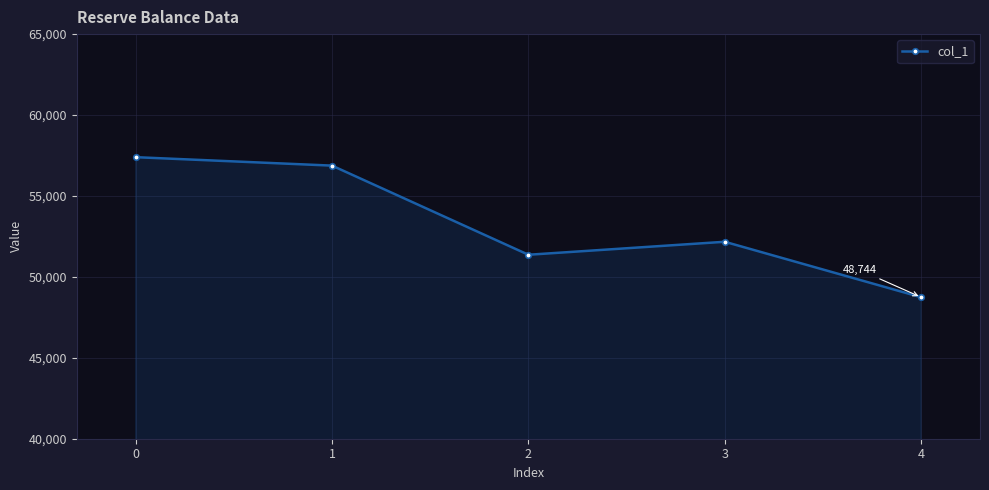

How many points are higher than both their immediate neighbors (excluding endpoints)?

1